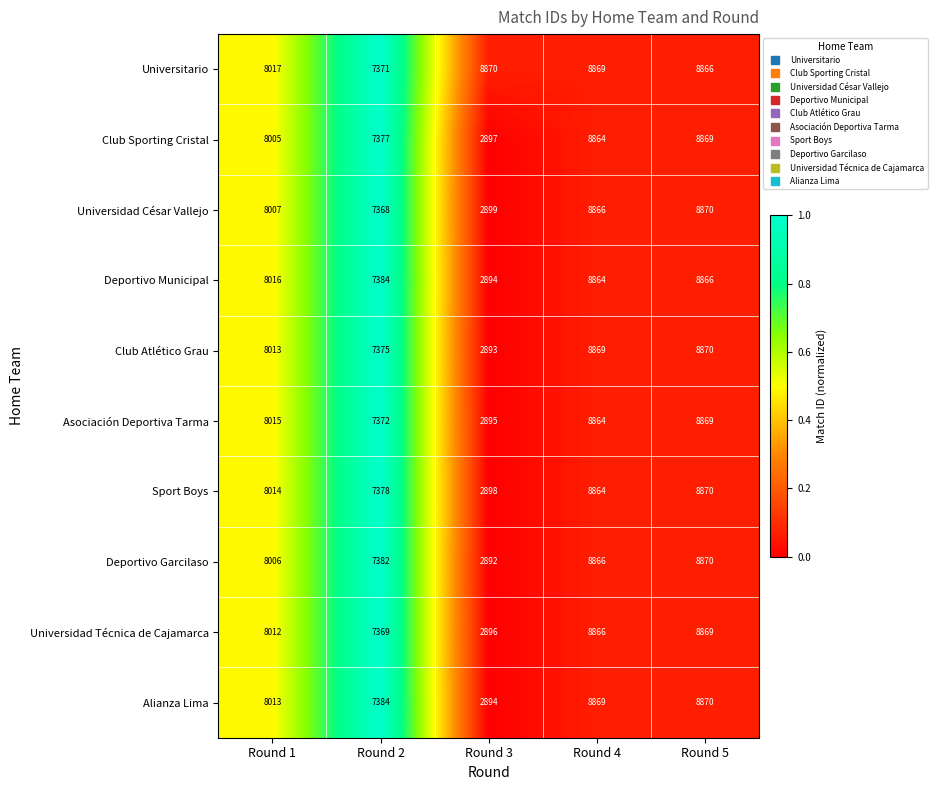

What is the difference between the maximum and second lowest values in the Universidad Técnica de Cajamarca series?

1500